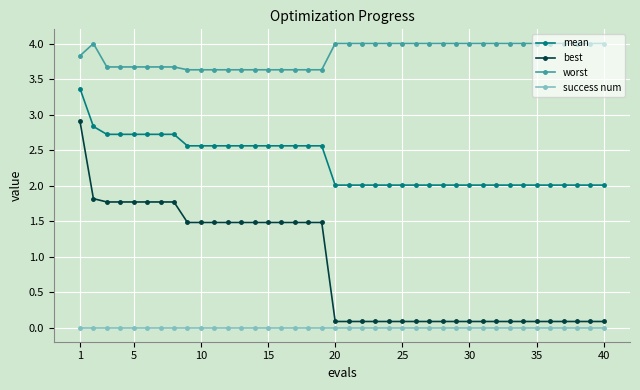

What is the greatest value displayed?

4.0